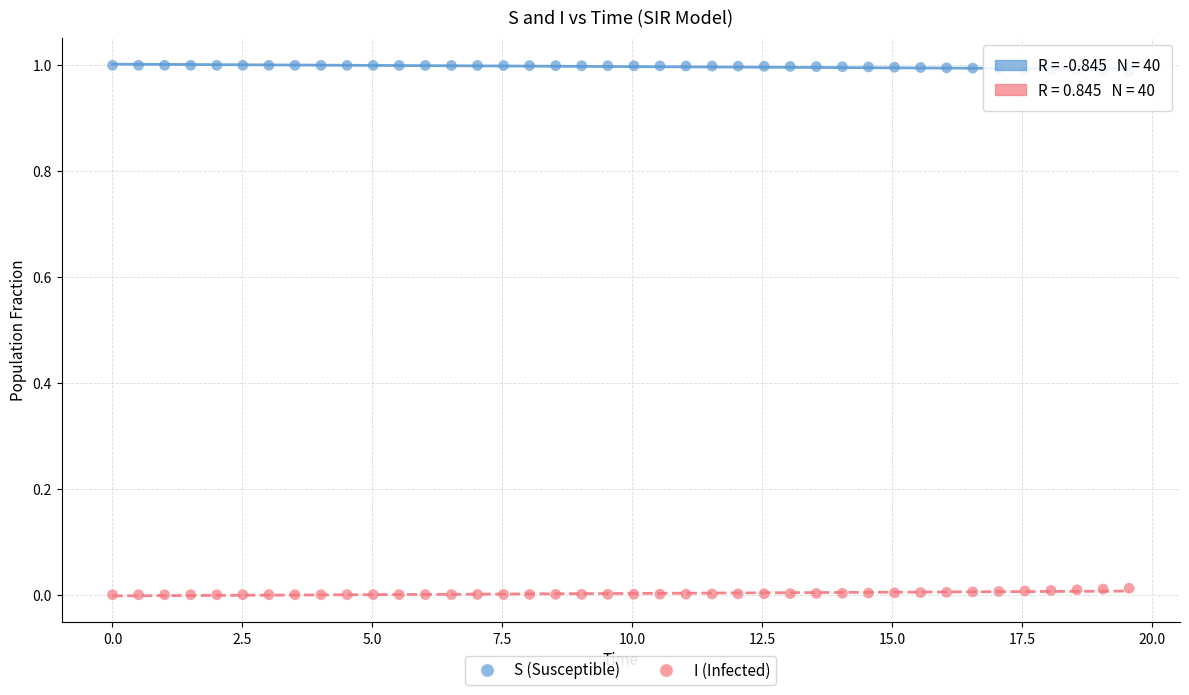

What are all the series names shown in the legend?

S (Susceptible), I (Infected)